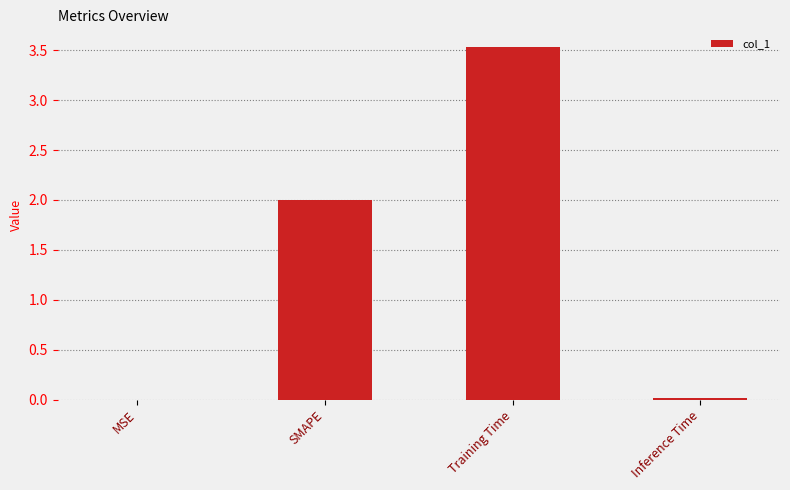

What is the greatest value displayed?

3.5